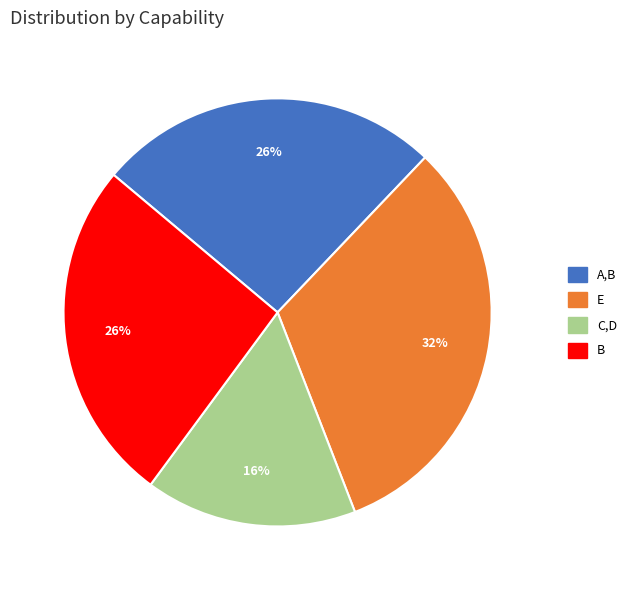

Is it true that A,B is 19% of the pie?

False